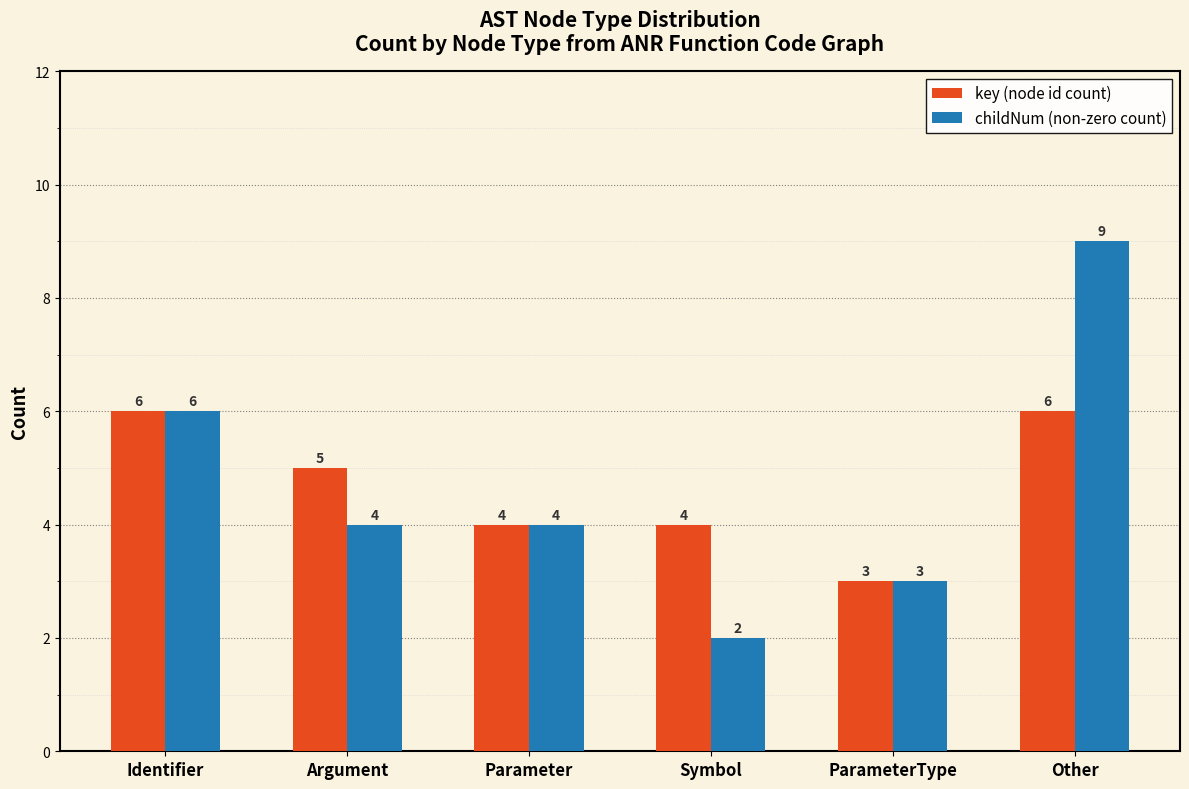

The key (node id count) series shows 3 at Identifier. True or false?

False